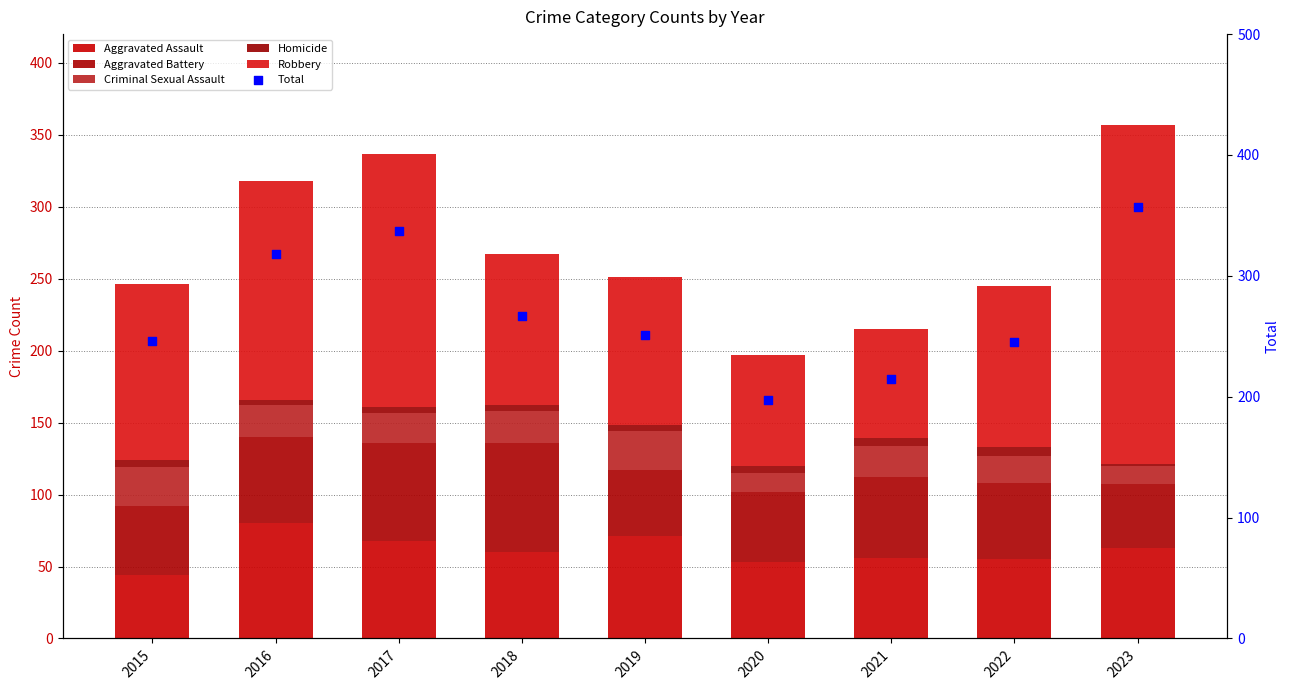

At how many categories does at least one series exceed 144?

9